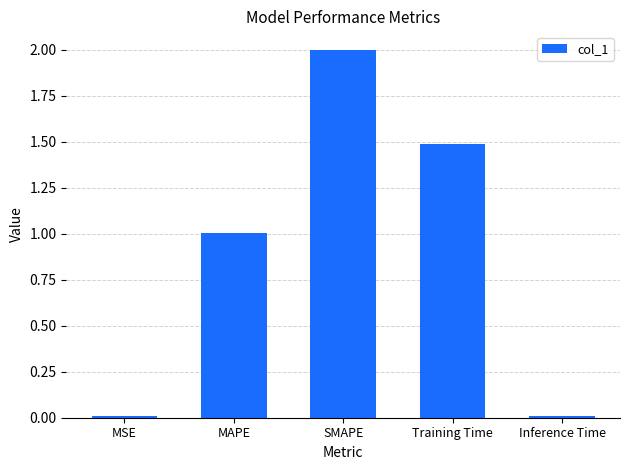

Approximately how many times larger is the value at SMAPE compared to Training Time?

1.3